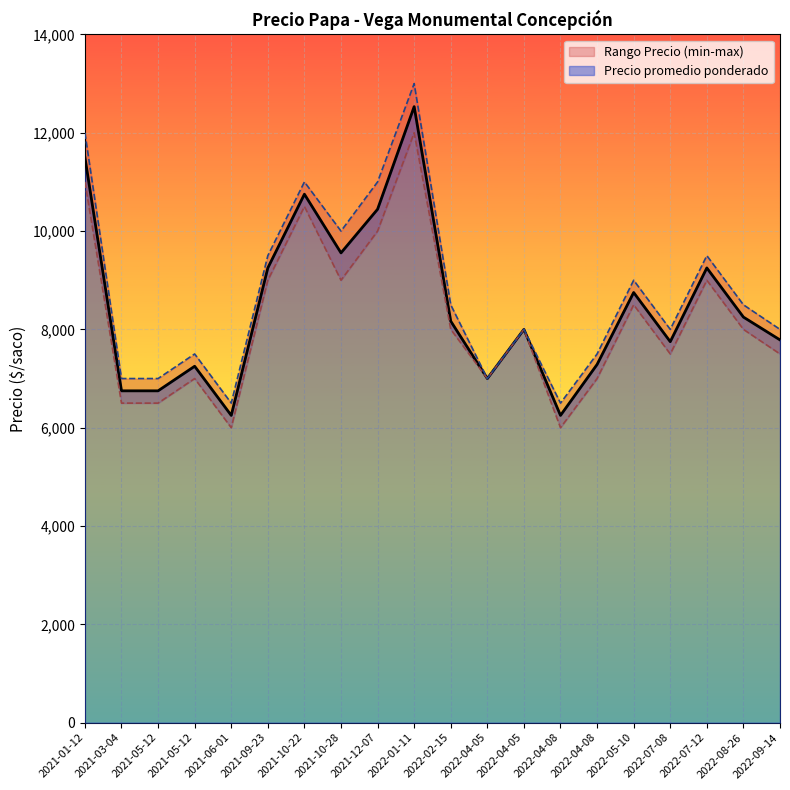

Rank the series by their average value, from highest to lowest.

Precio máximo, Precio promedio ponderado, Precio mínimo